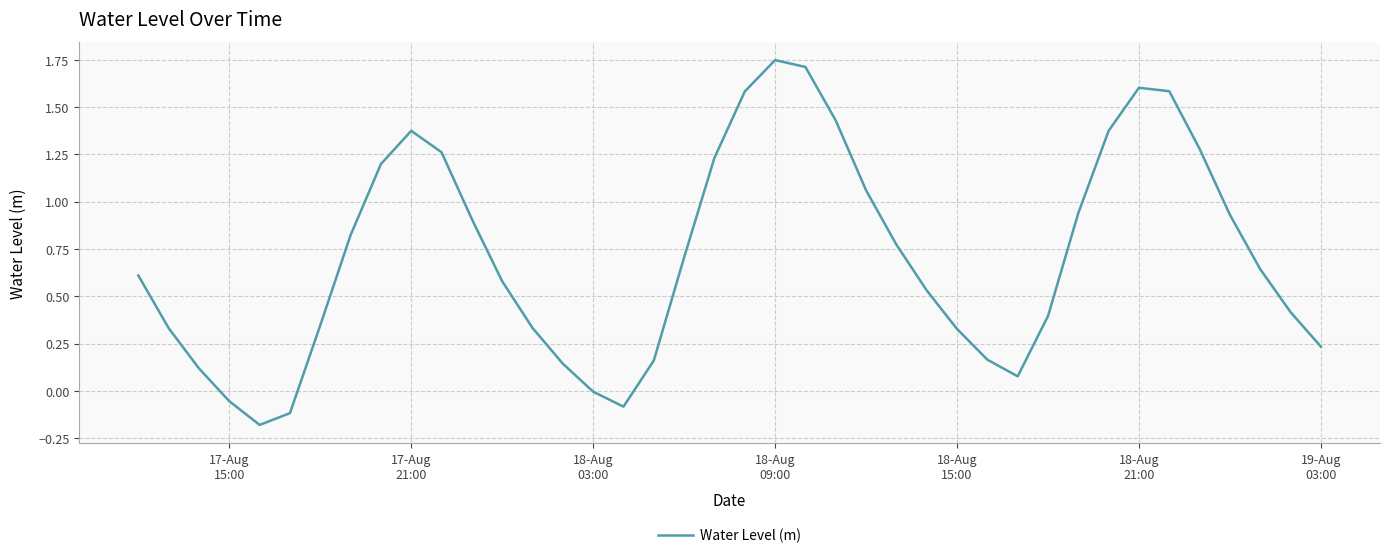

Reading left to right, list all the values displayed in this chart.

0.6	0.3	0.1	-0.1	-0.2	-0.1	0.3	0.8	1.2	1.4	1.3	0.9	0.6	0.3	0.1	-0.0	-0.1	0.2	0.7	1.2	1.6	1.7	1.7	1.4	1.1	0.8	0.5	0.3	0.2	0.1	0.4	0.9	1.4	1.6	1.6	1.3	0.9	0.6	0.4	0.2